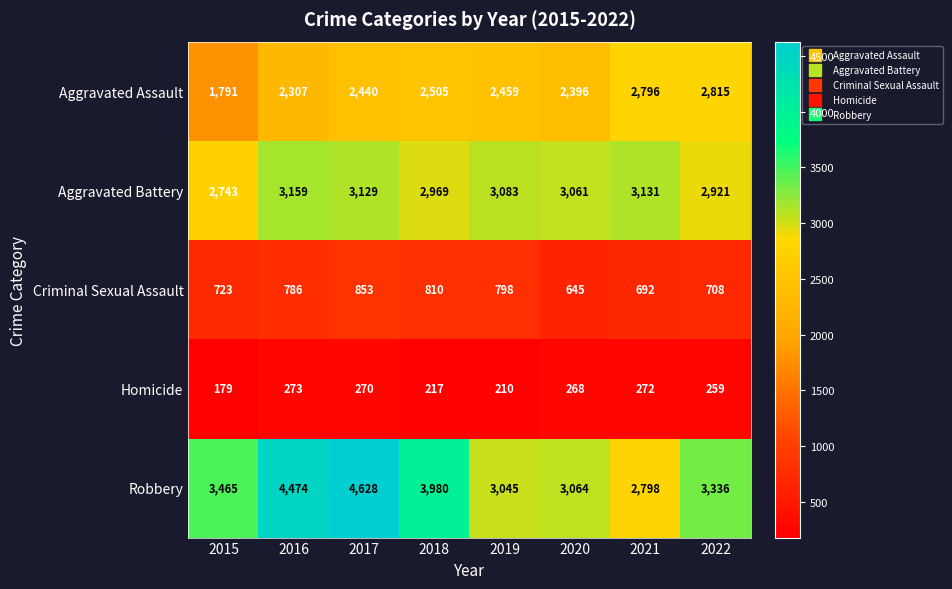

True or false: Aggravated Battery has a value of 4085 at 2021.

False